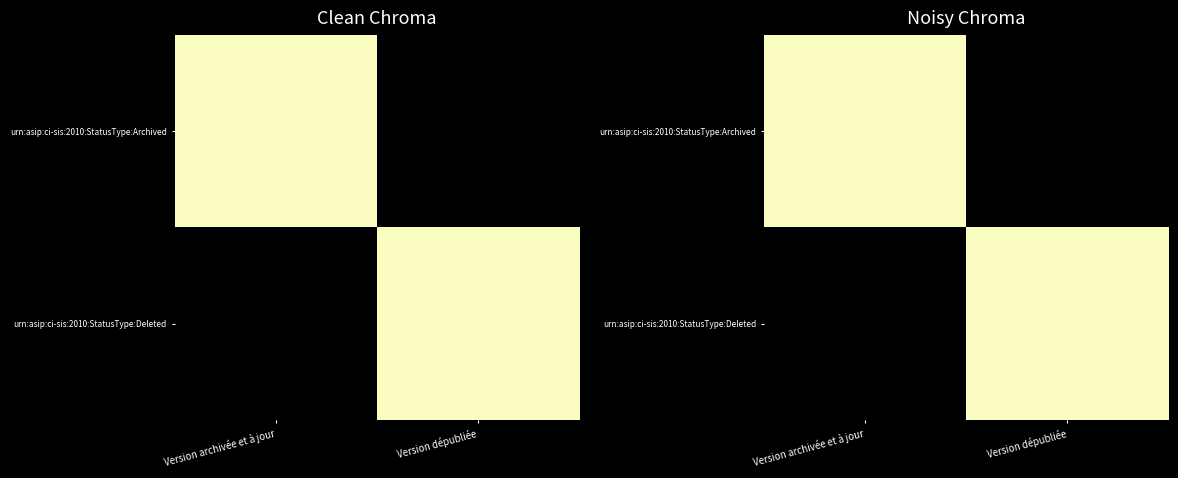

True or false: urn:asip:ci-sis:2010:StatusType:Archived has a value of 1 at Version archivée et à jour.

True